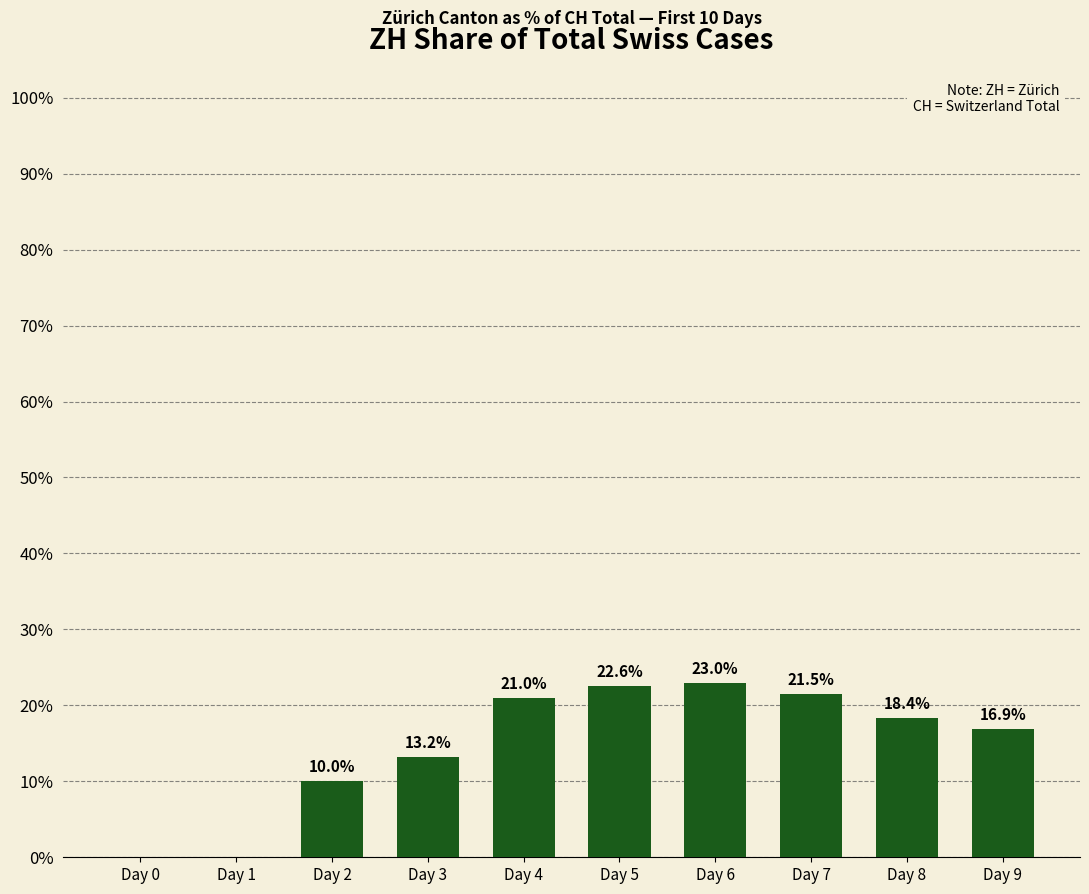

Reading right to left, what are all the values shown in this chart?

Day 9=16.9	Day 8=18.4	Day 7=21.5	Day 6=23.0	Day 5=22.6	Day 4=21.0	Day 3=13.2	Day 2=10.0	Day 1=0.0	Day 0=0.0